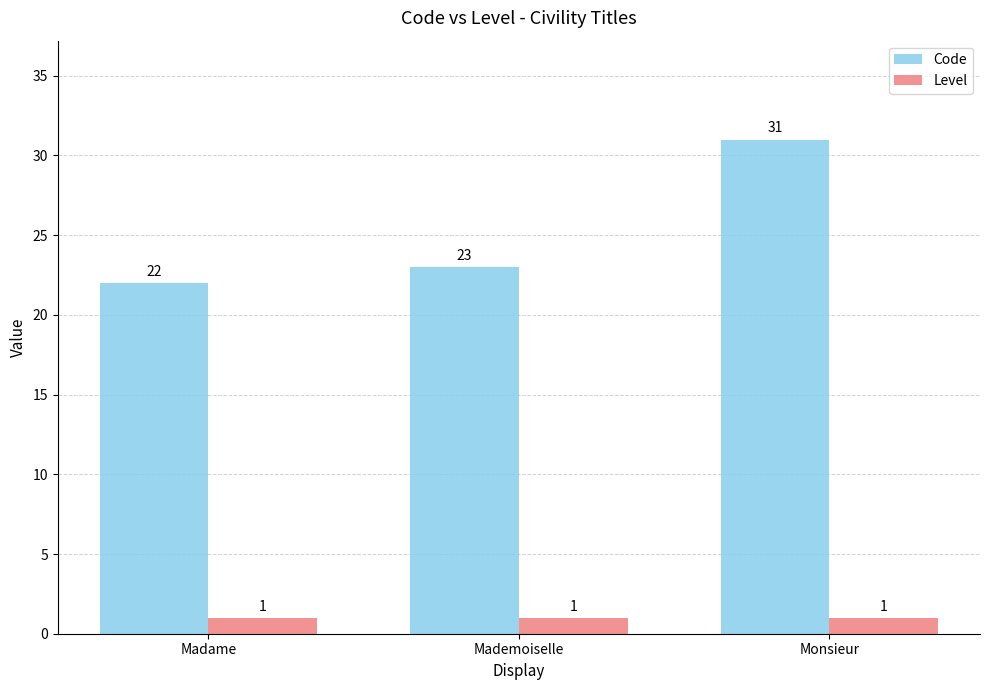

What value does the Level series have at Madame?

1